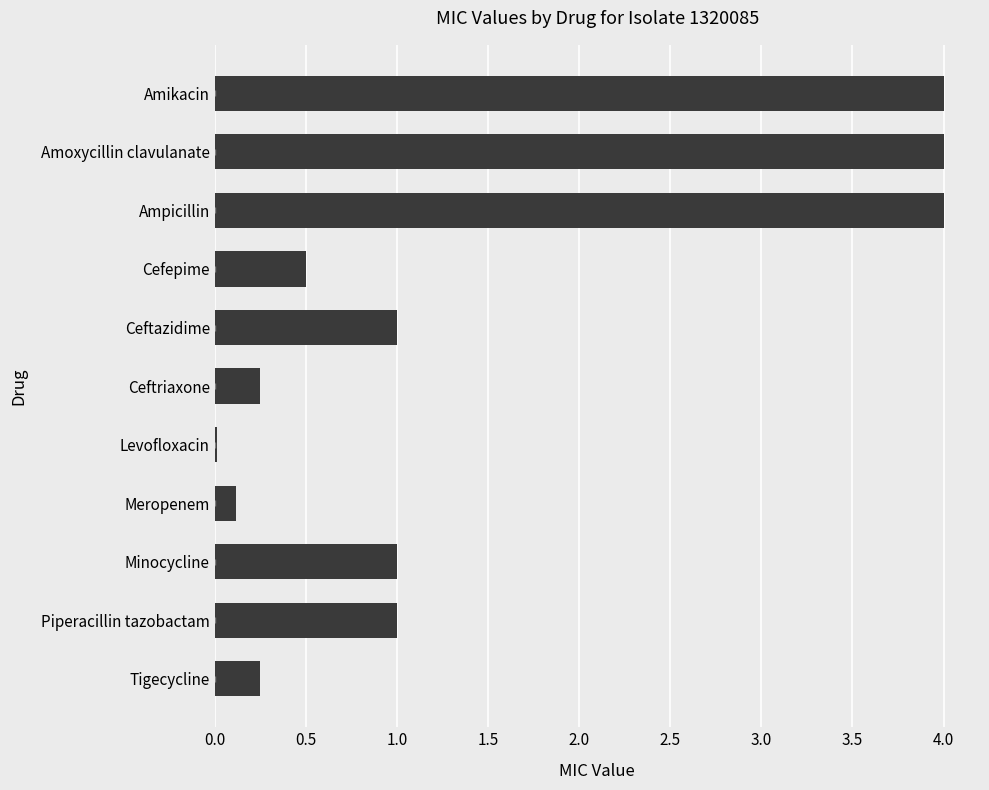

Is it true that the value at Tigecycline is 0.1?

False